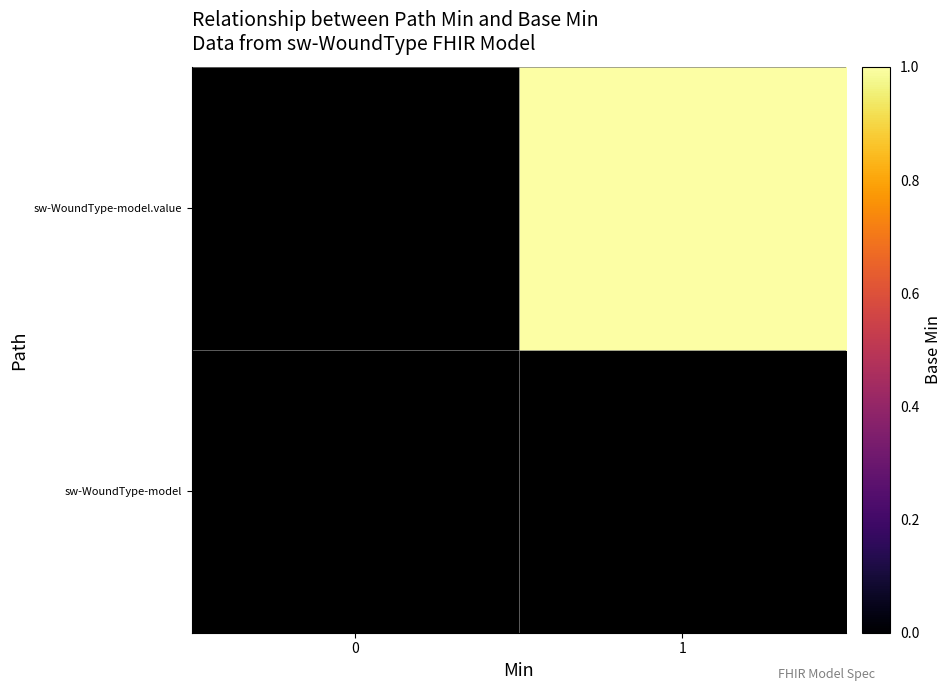

Rank the series by their maximum value, from lowest to highest.

sw-WoundType-model, sw-WoundType-model.value